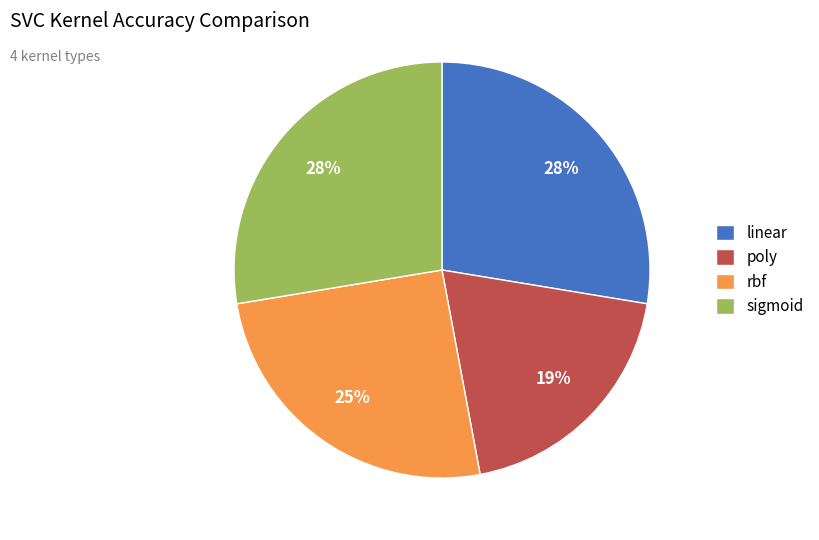

Which category has the smallest portion of the pie?

poly